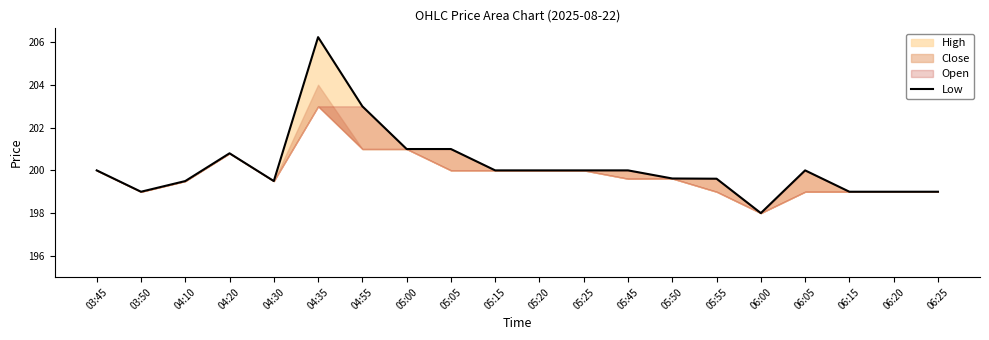

What is the label of the 13th point from the right?

05:00